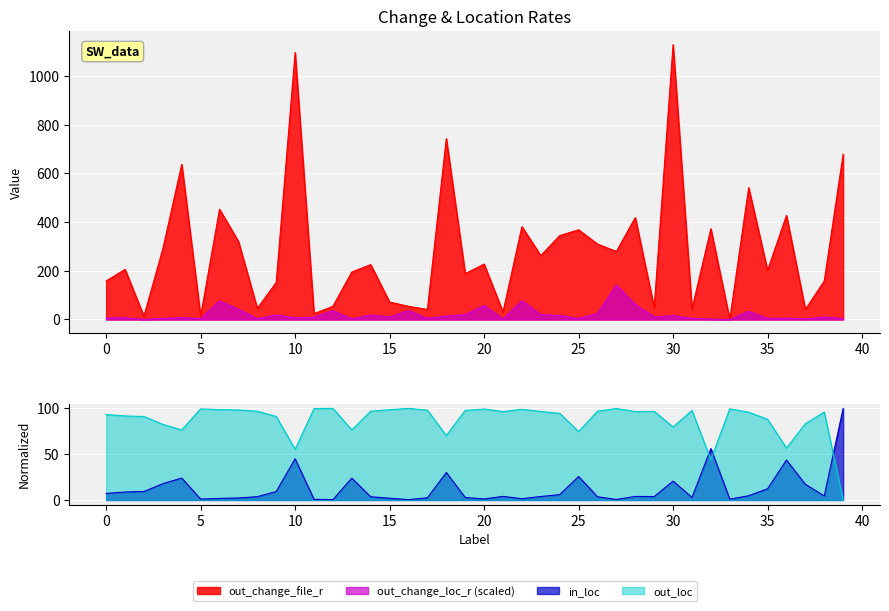

At 33, list the series in order from largest to smallest.

out_loc, in_loc, out_change_loc_r, out_change_file_r